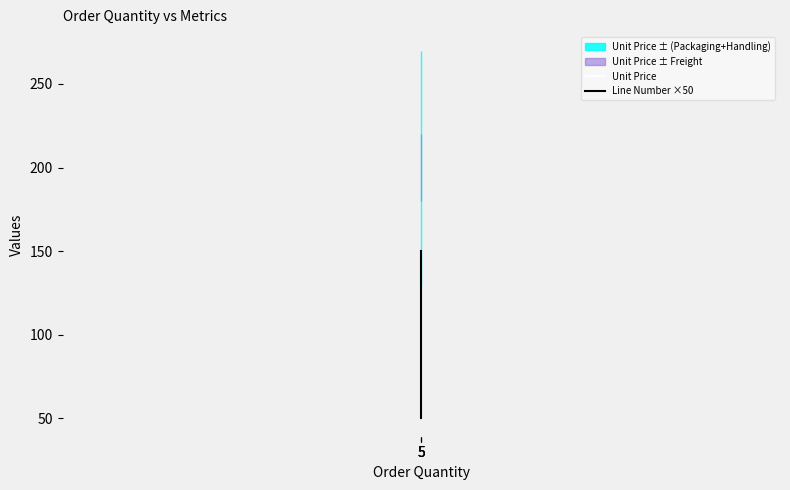

What is the difference between the maximum and minimum values in the Line Number ×50 series?

100